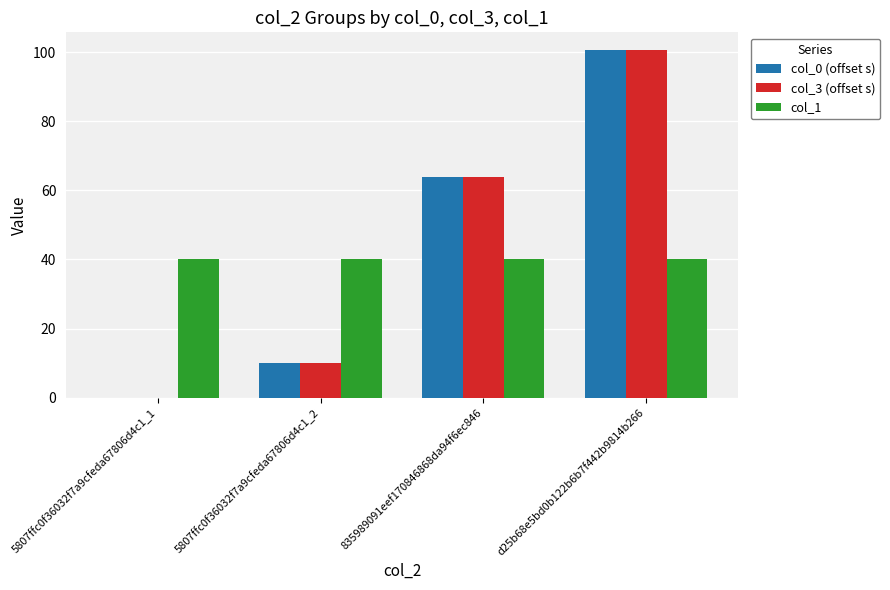

What is the total value across all series at 835989091eef170846868da94f6ec846?

167.7